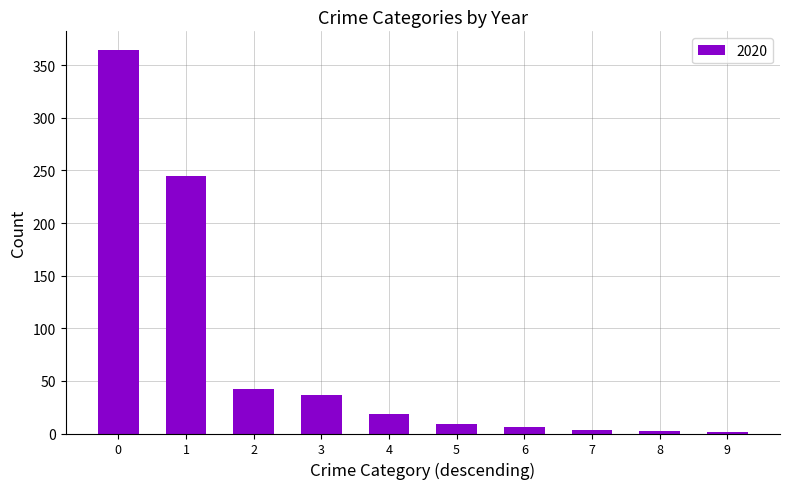

How many distinct data groups are displayed?

1